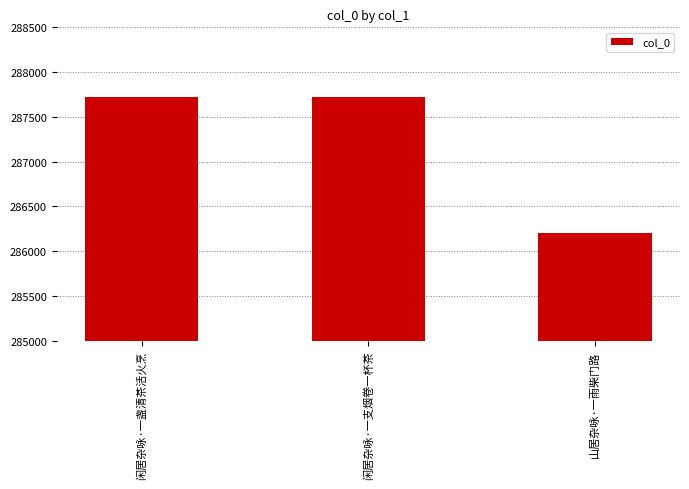

The value at 山居杂咏·一雨柴门路 is 286206. True or false?

True